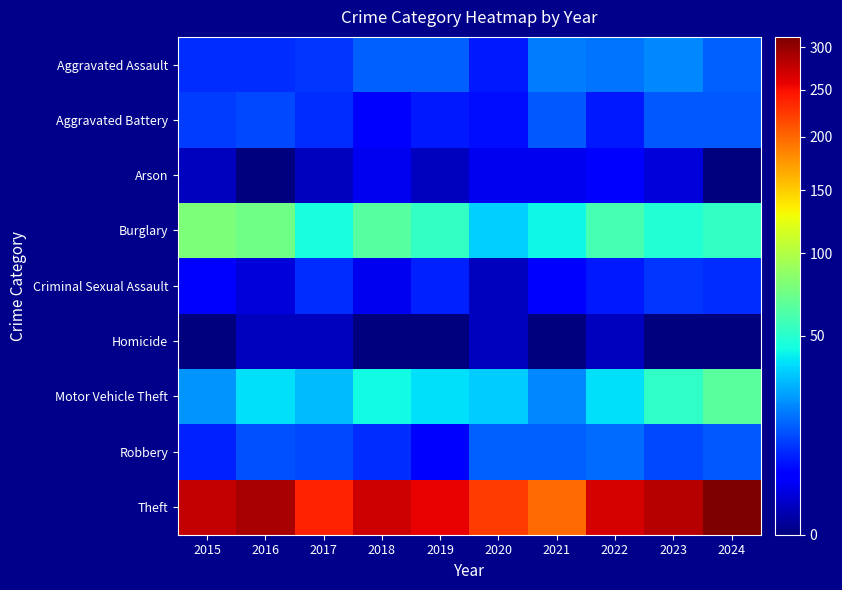

What is the difference between the highest and lowest values at 2015?

276